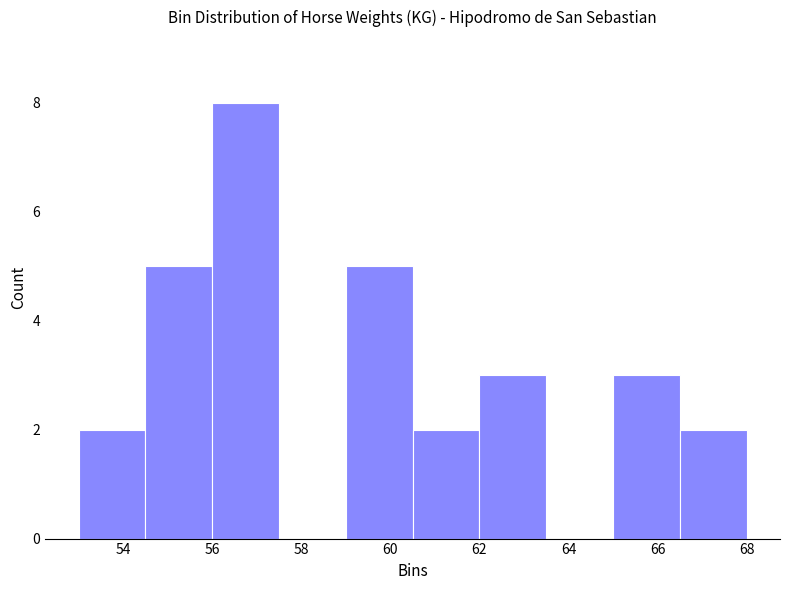

Over which range of the x-axis is the bar tallest?

56.0 to 57.5